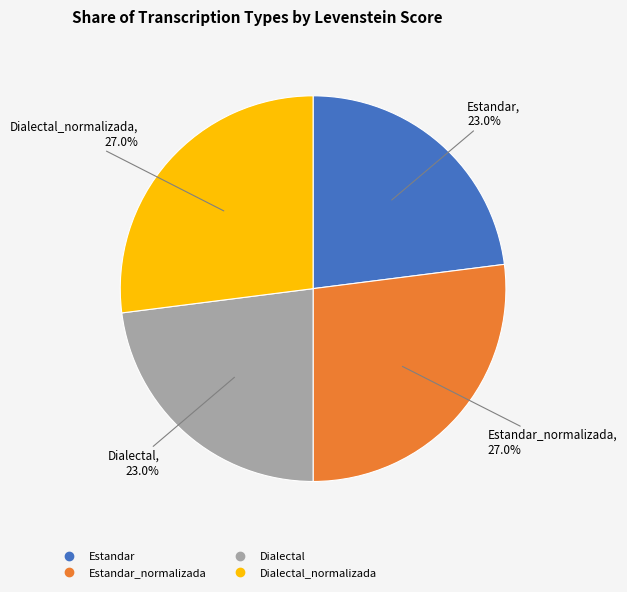

Is there a majority slice in this chart?

No